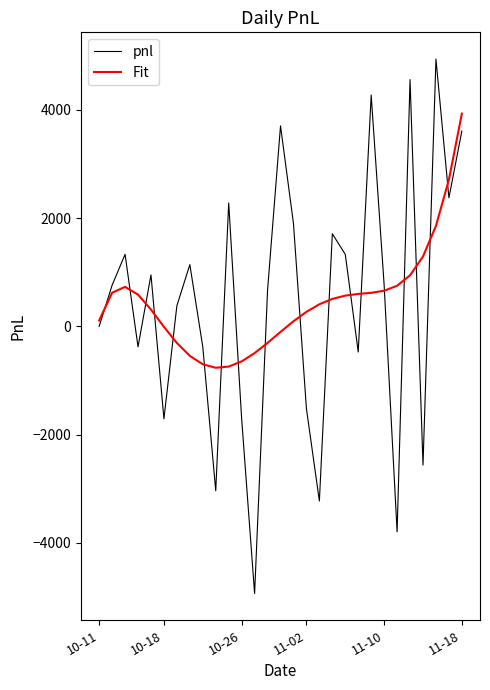

List the series in order of their peak value, highest first.

pnl, Fit